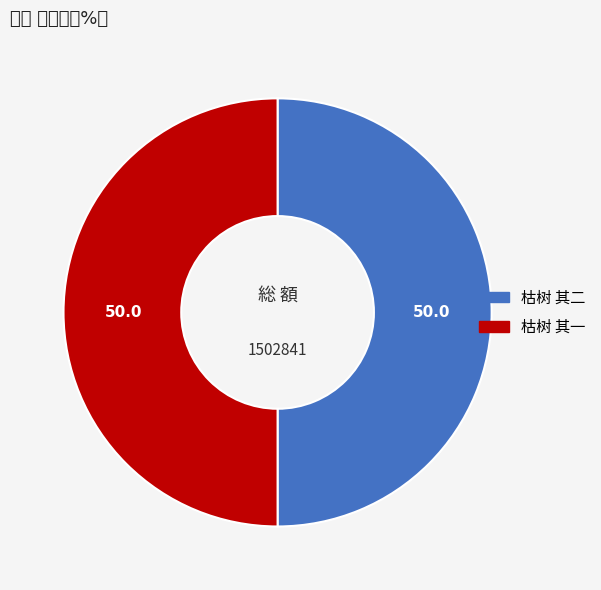

Approximately how many times larger is the value at 枯树 其二 compared to 枯树 其一?

1.0